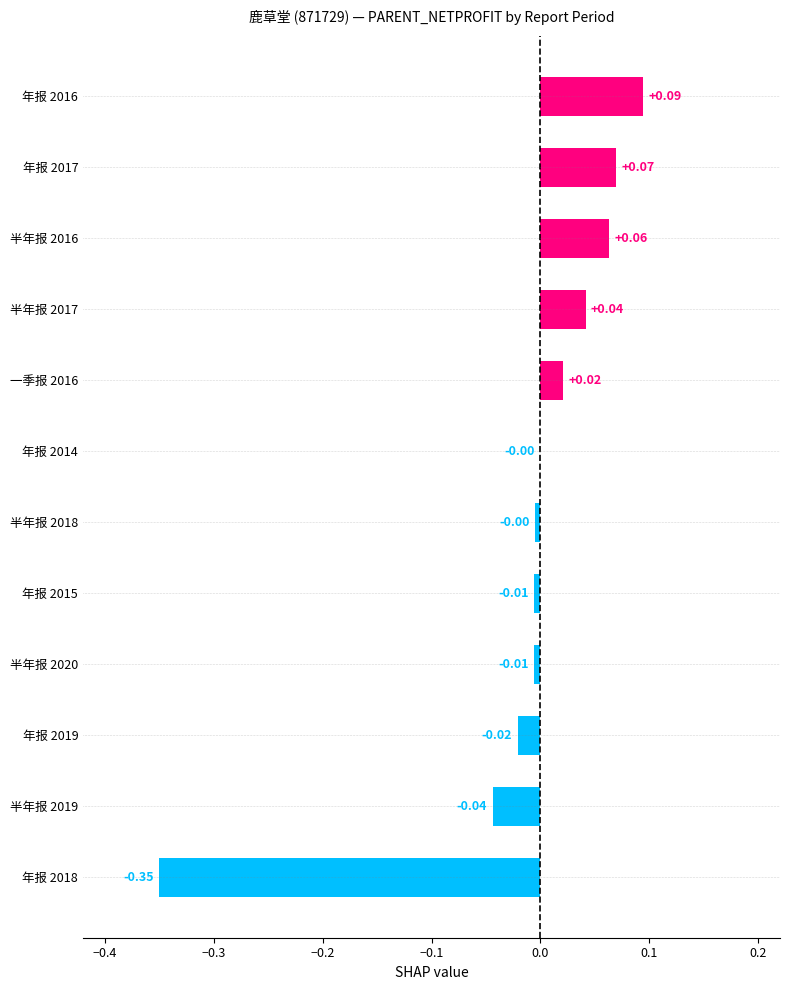

What is the change in value from 半年报 2019 to 一季报 2016?

+0.1